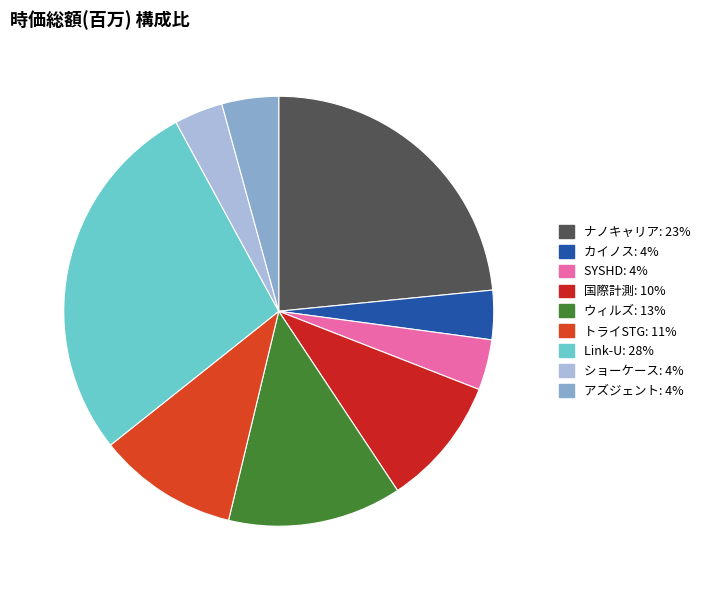

Count the number of slices in the pie.

9